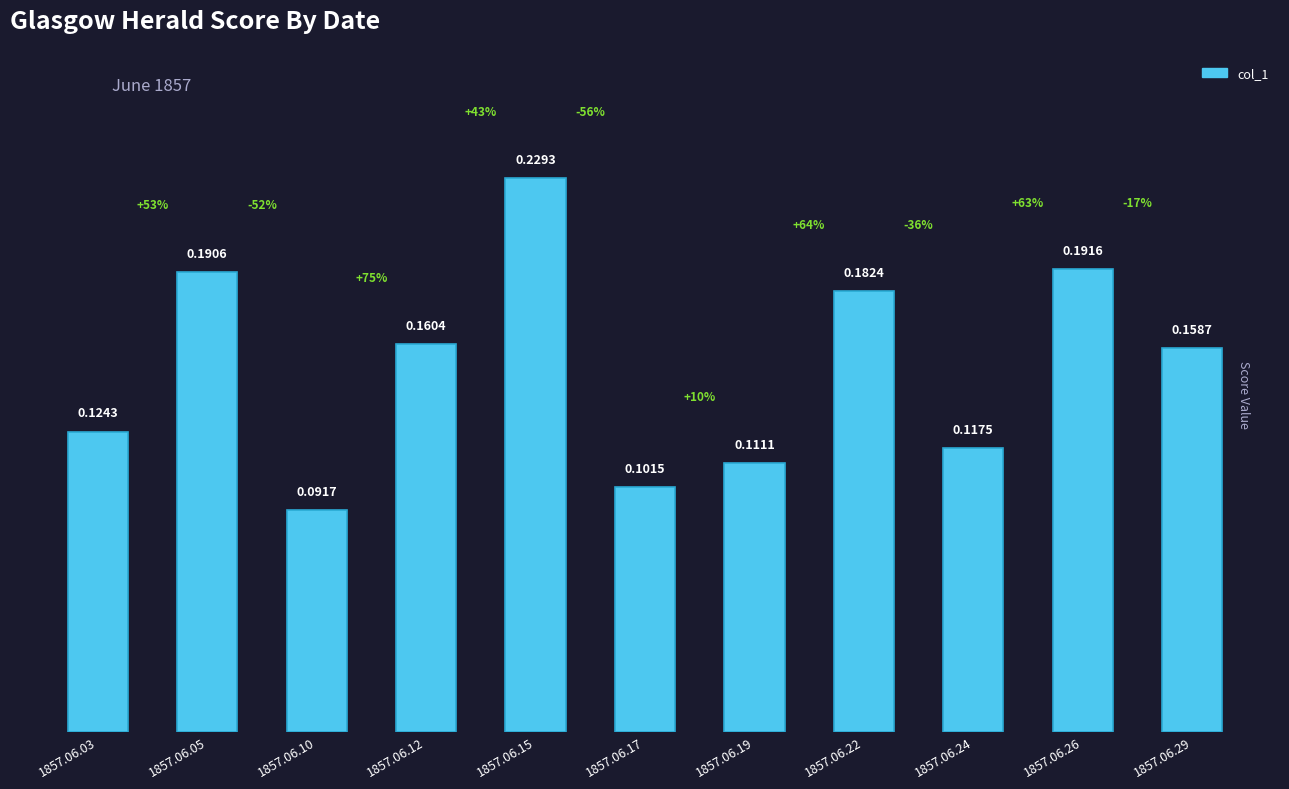

Rank the categories by value from lowest to highest.

1857.06.10, 1857.06.17, 1857.06.19, 1857.06.24, 1857.06.03, 1857.06.29, 1857.06.12, 1857.06.22, 1857.06.05, 1857.06.26, 1857.06.15